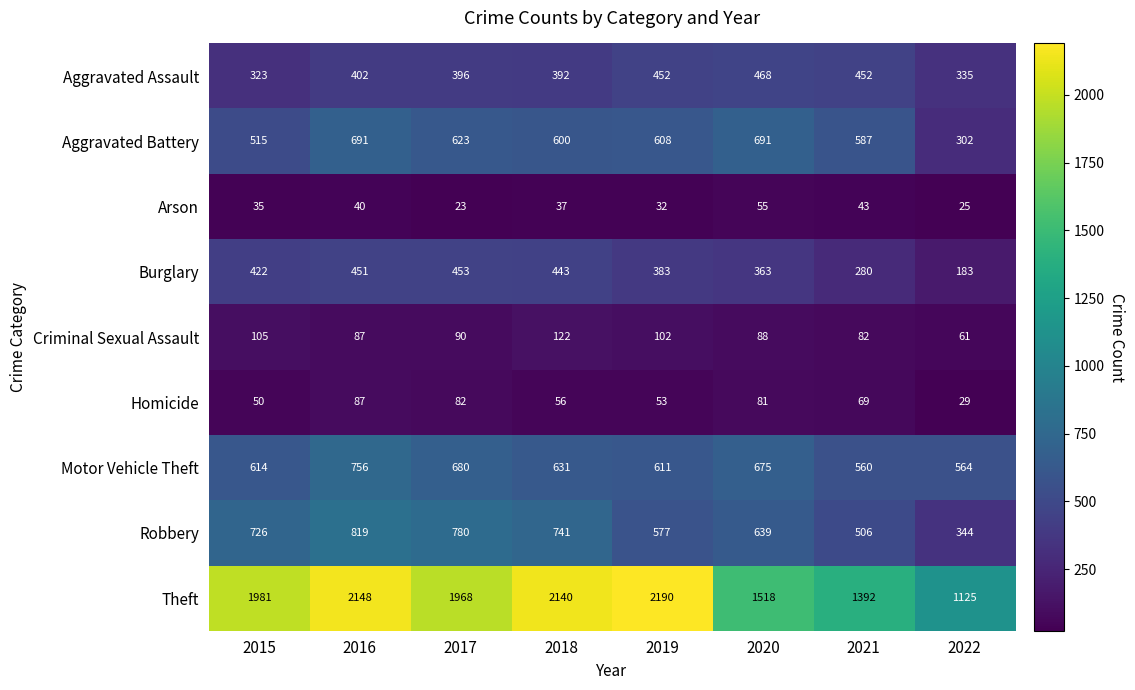

What is the difference between the highest and lowest values at 2017?

1945